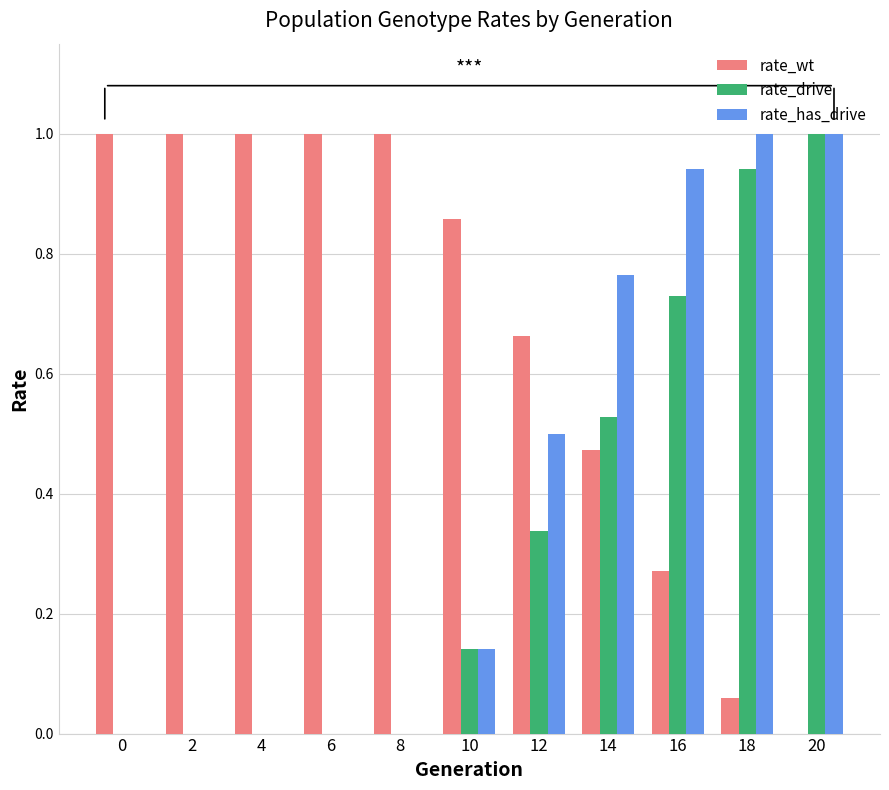

Is it true that rate_has_drive equals 1.0 at 20?

True